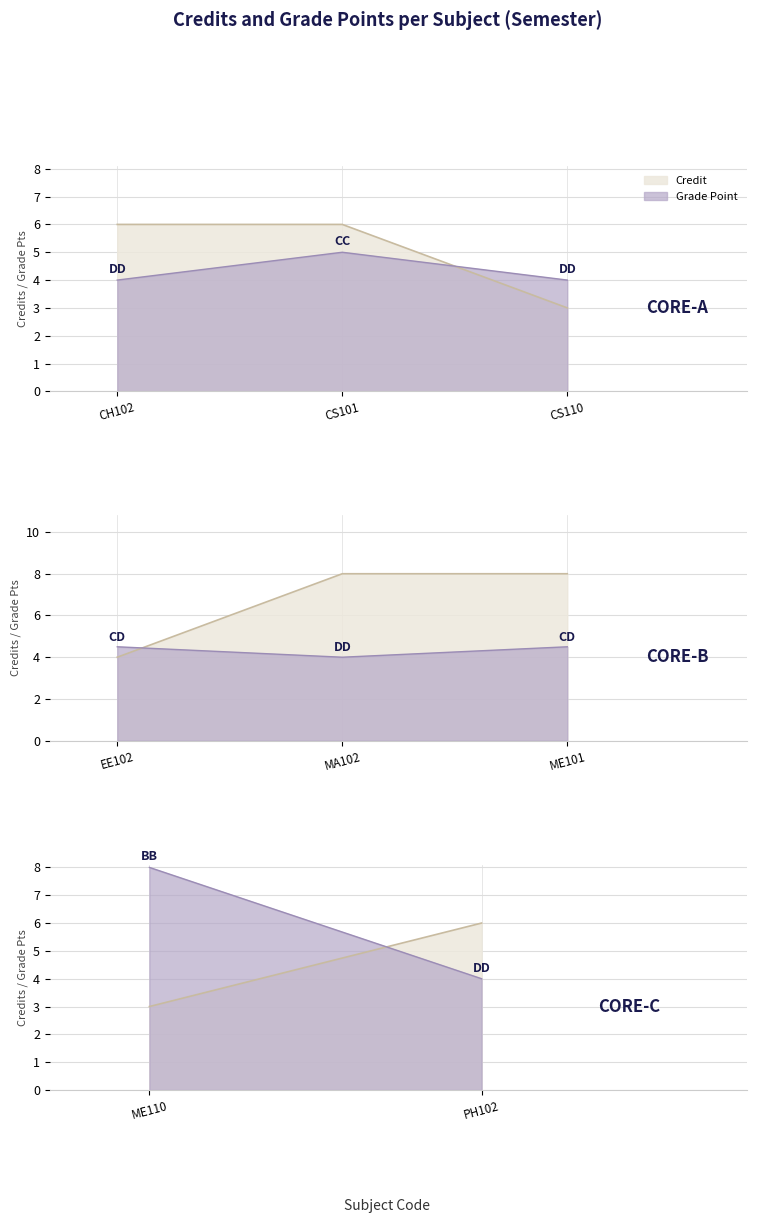

How many categories are shown in the chart?

8